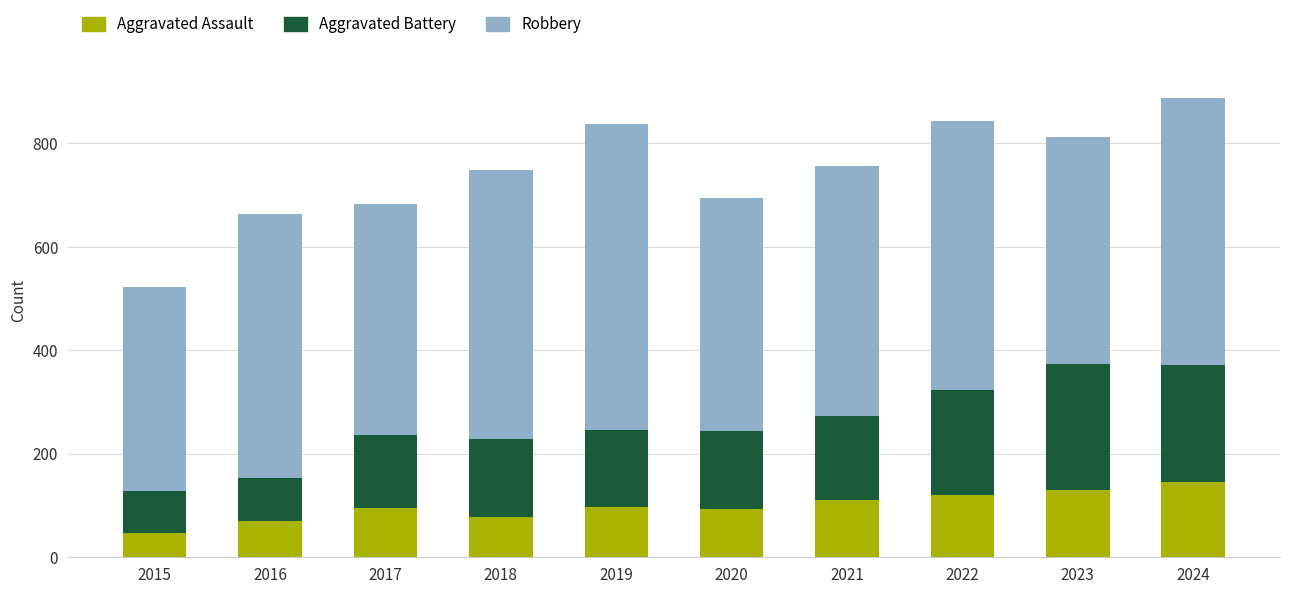

What is the maximum value for Aggravated Assault?

146